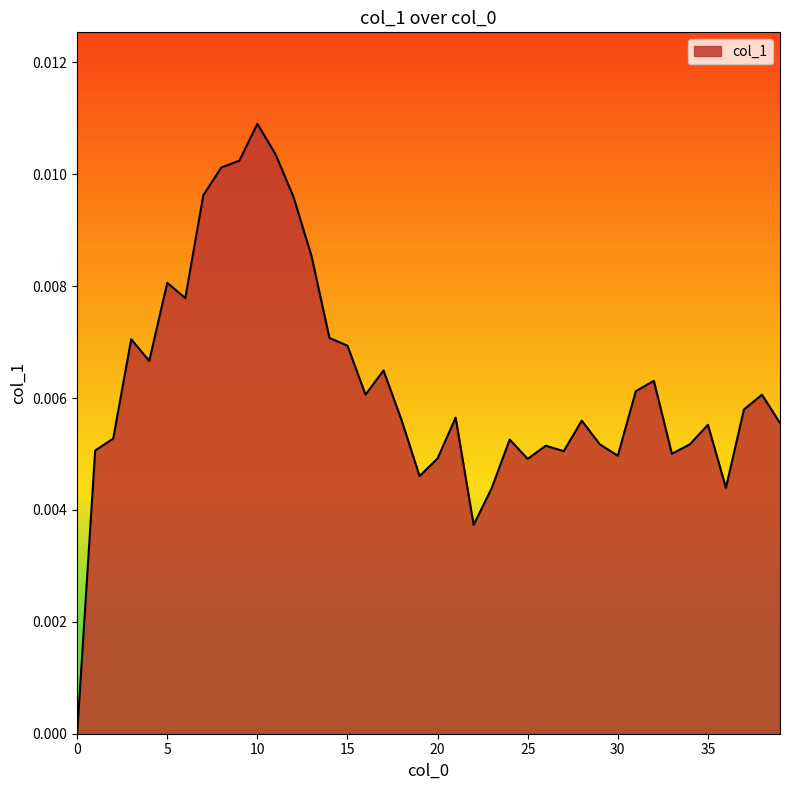

Which category has the highest value across all series?

10